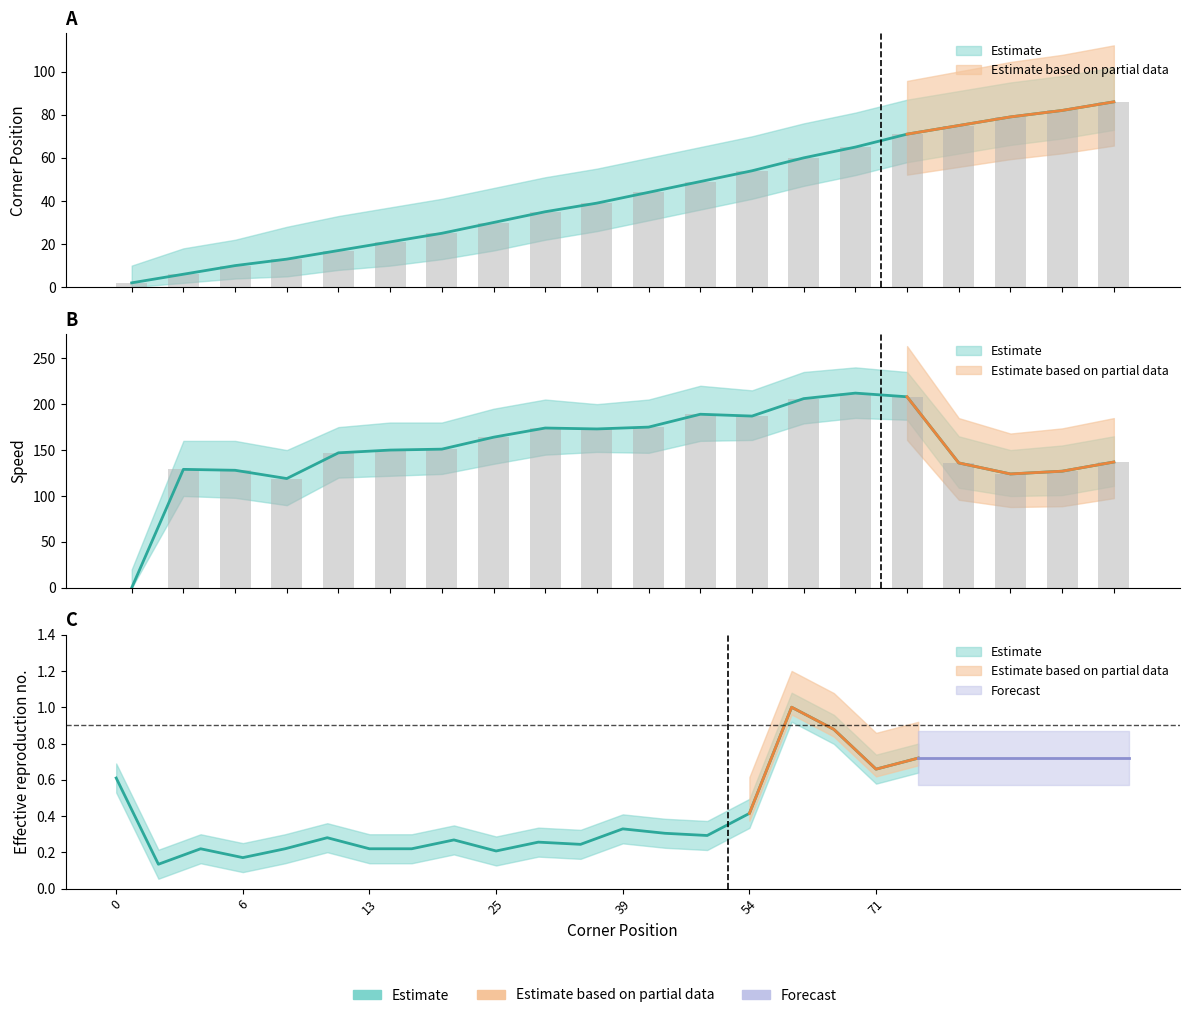

What is the total value across all series at 71?

418.7